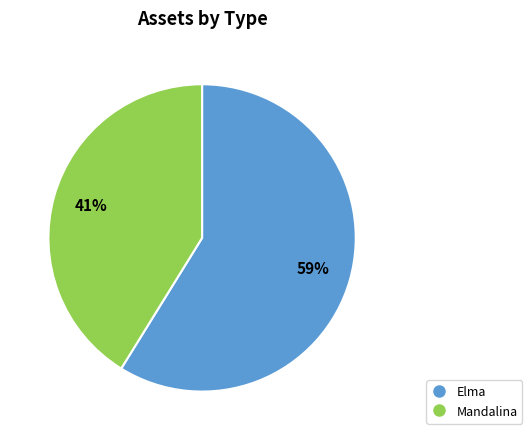

What is the ratio of the value at Elma to the value at Mandalina?

1.4